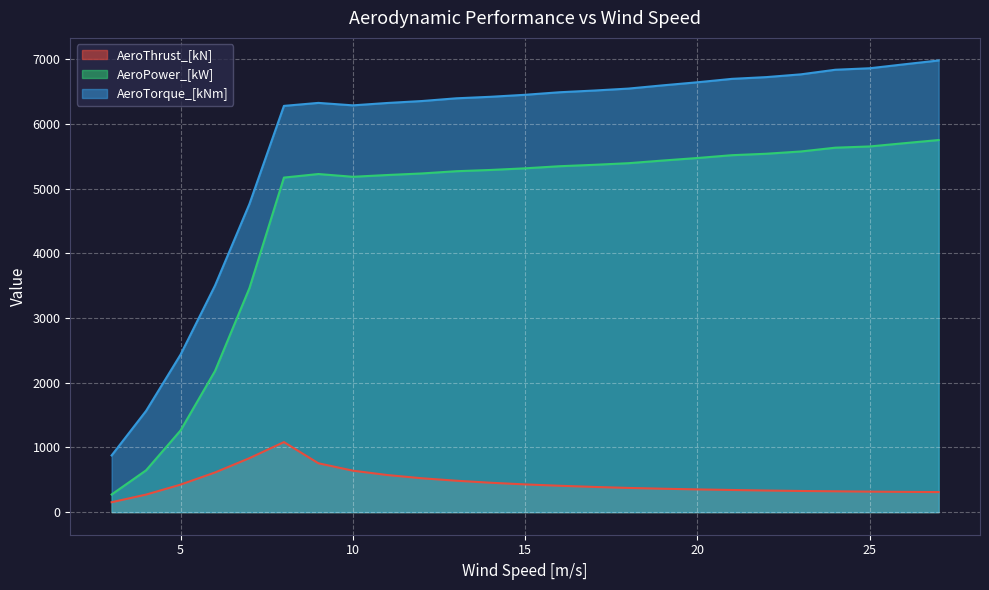

What is the greatest value displayed?

6978.2